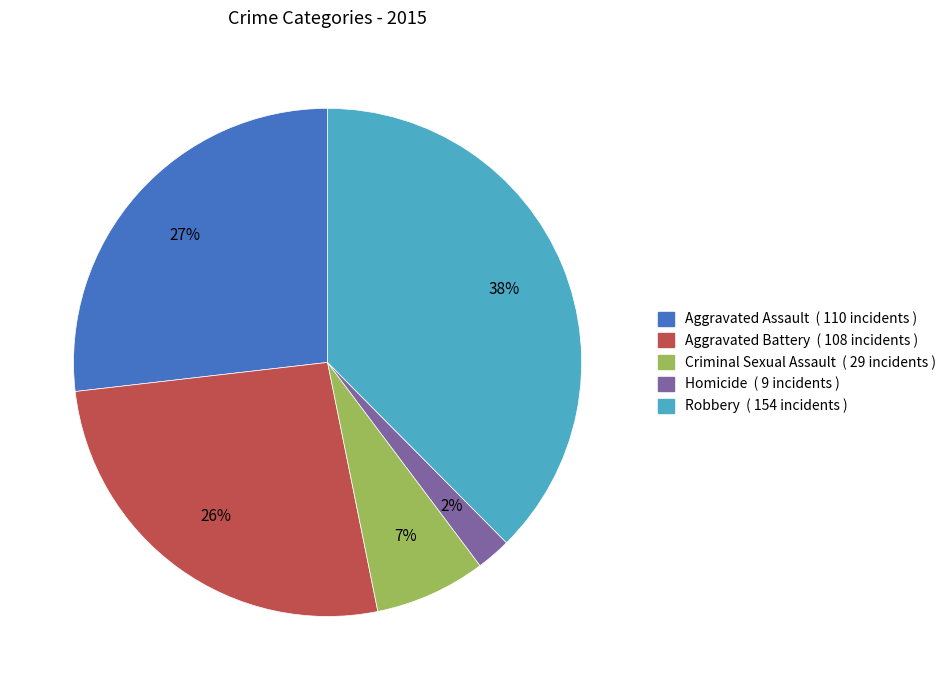

Is it true that Homicide is 14% of the pie?

False